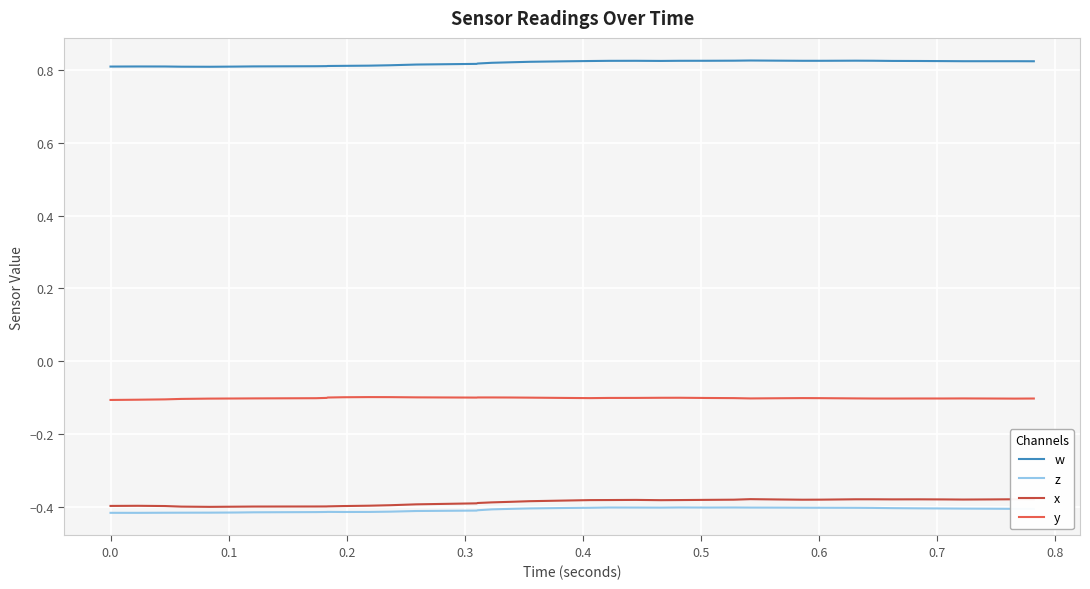

Which series has the largest total across all categories?

w